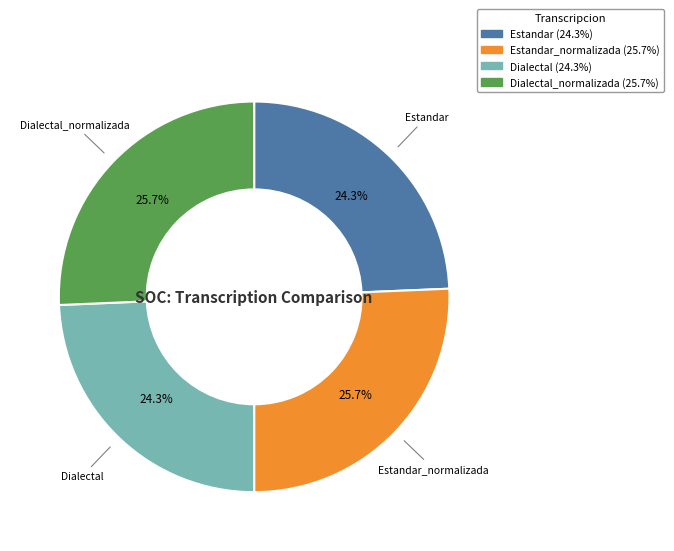

Is there a majority slice in this chart?

No